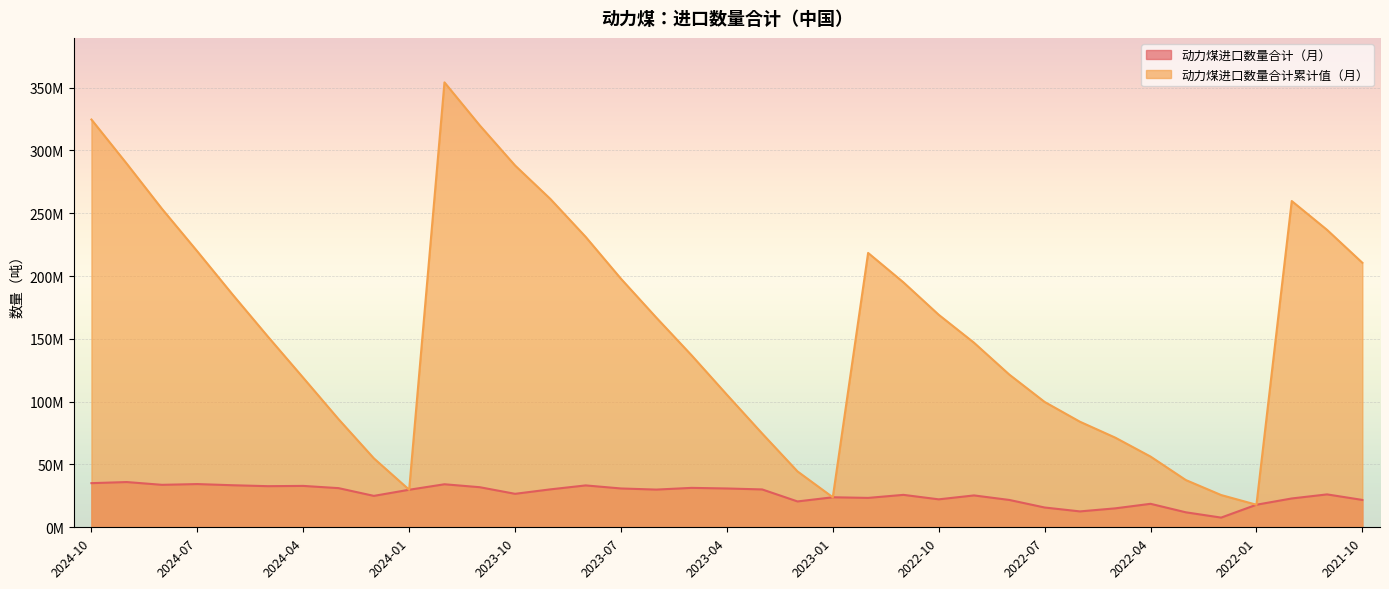

True or false: 动力煤进口数量合计（月） and 动力煤进口数量合计累计值（月） intersect in this chart.

False